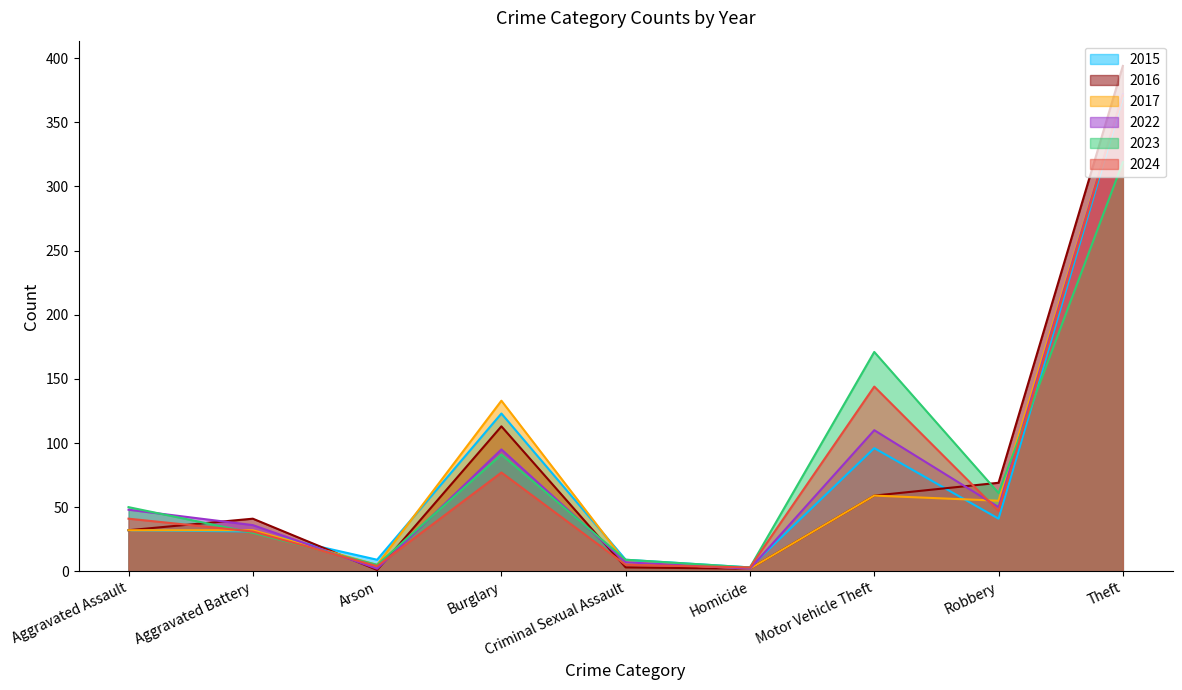

What is the sum of all 2015 values?

713